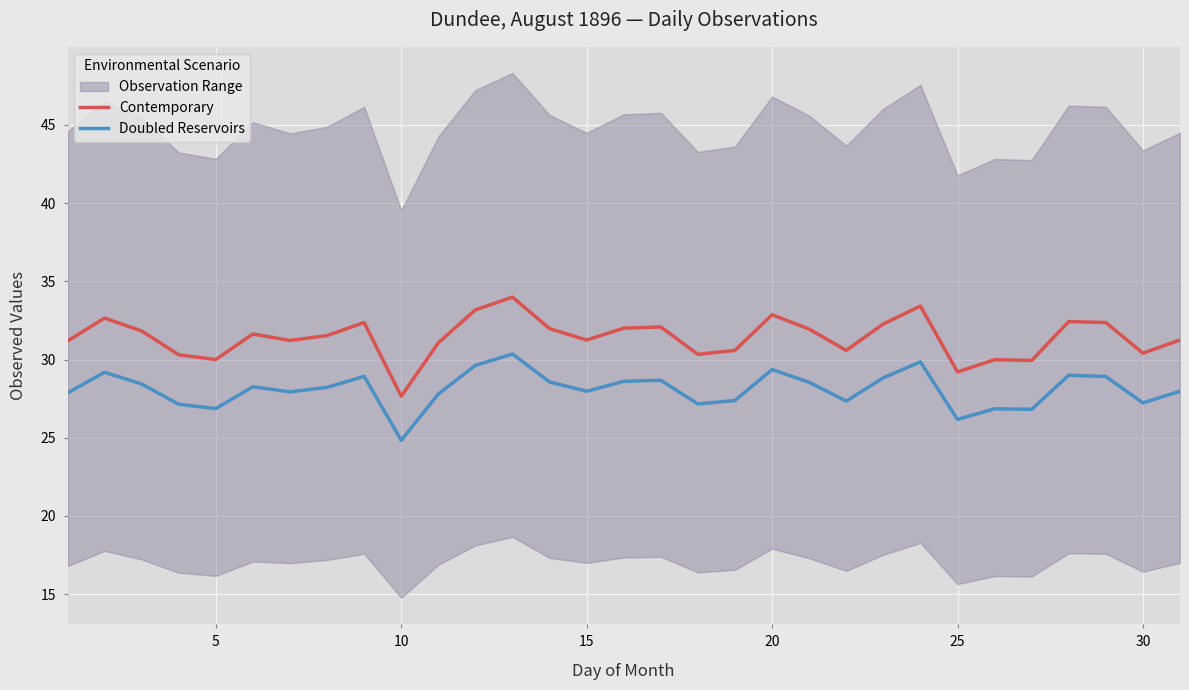

True or false: Contemporary and Doubled Reservoirs cross at least once.

False